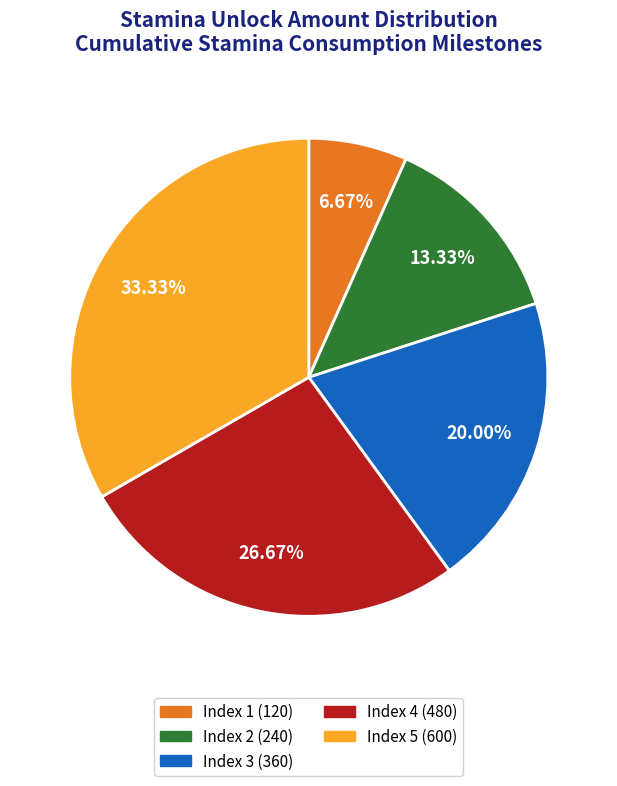

True or false: Index 2 accounts for 13% of the total.

True